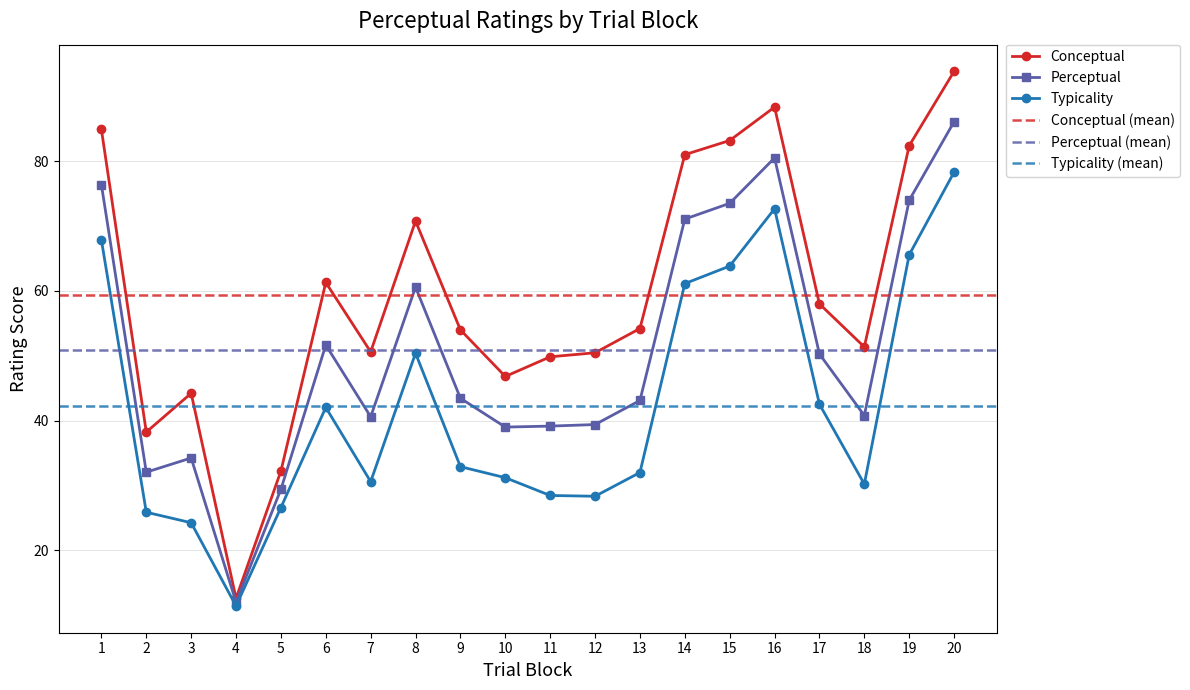

What is the difference between the second highest and minimum values in the conceptual series?

75.7